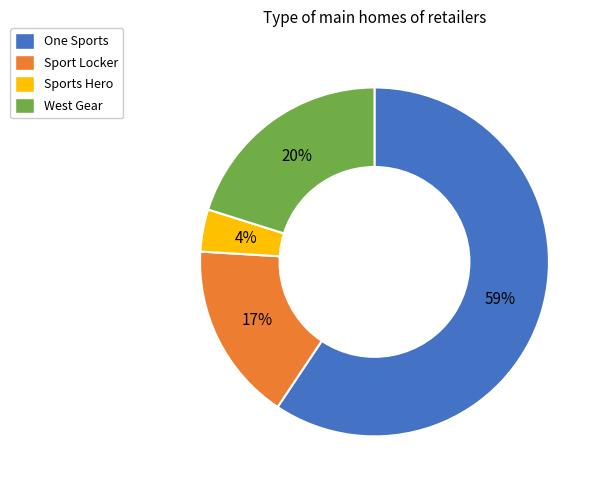

Is there a majority slice in this chart?

Yes